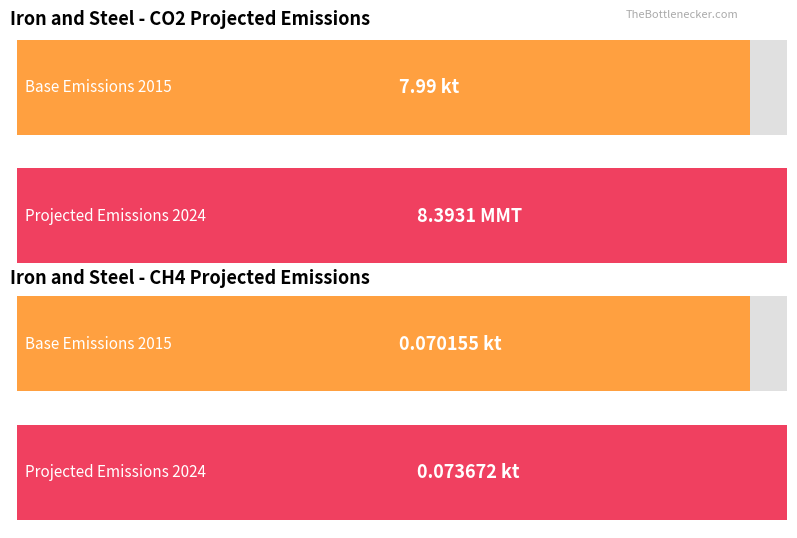

Which series has the largest total across all categories?

CO2 (MMT)